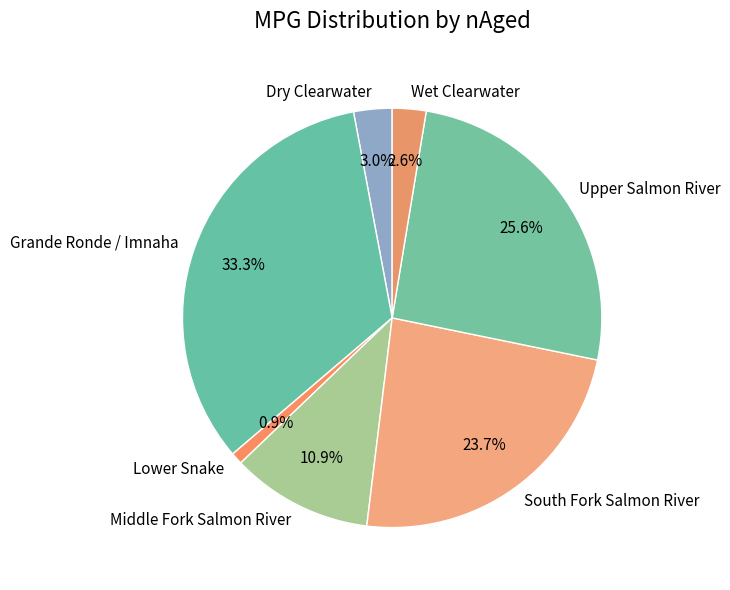

What percentage is NOT represented by South Fork Salmon River?

76.3%